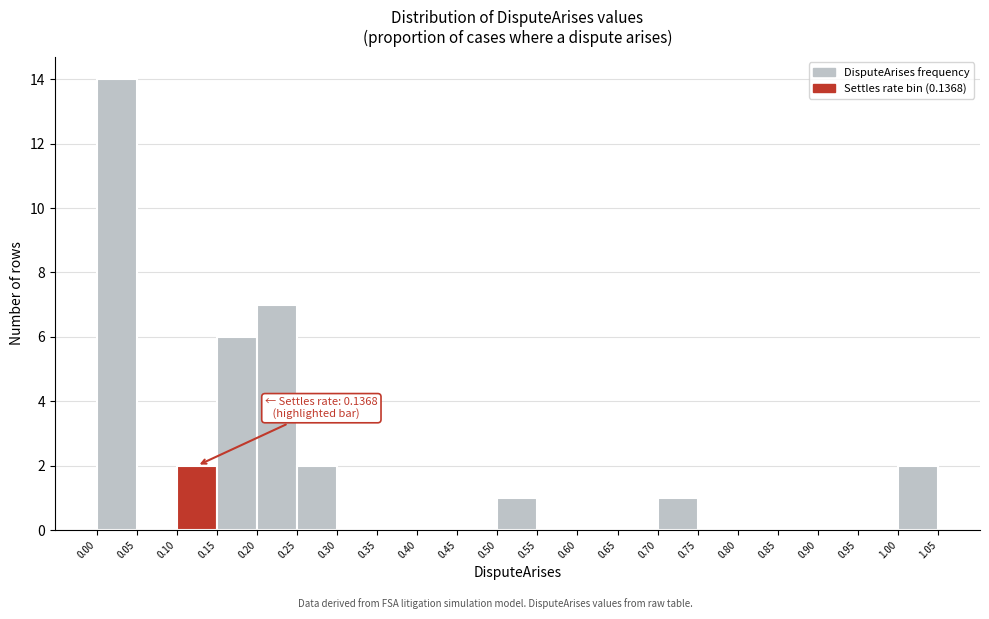

Which range on the x-axis has the tallest bar?

0.00 to 0.05